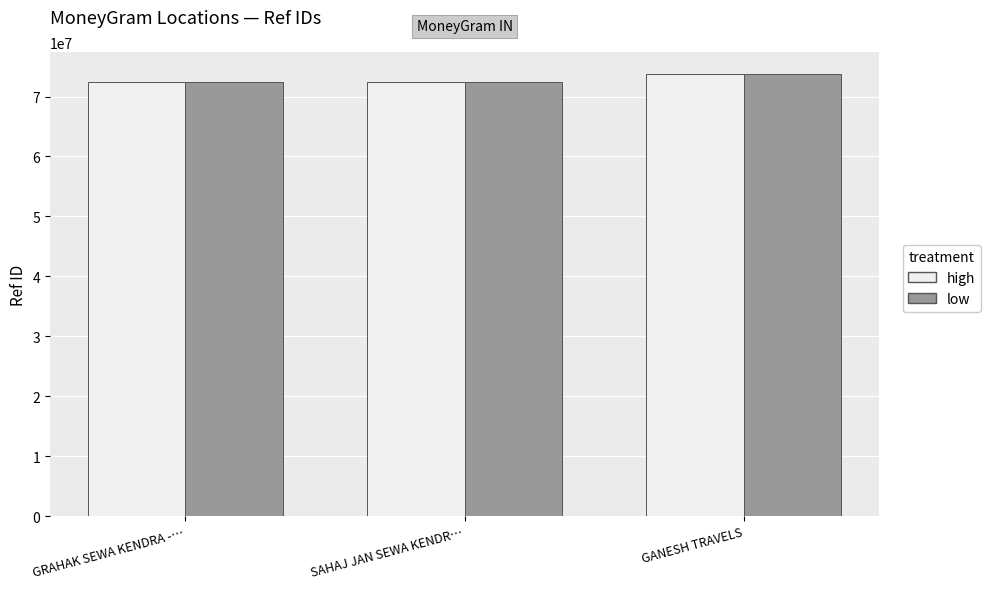

The low series shows 72363319 at GRAHAK SEWA KENDRA -…. True or false?

True